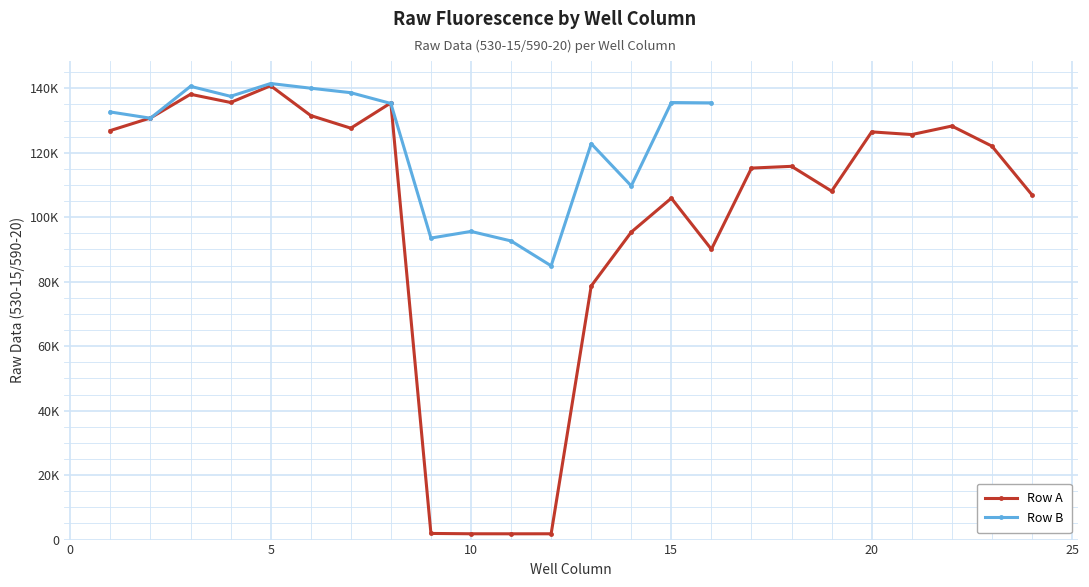

Does the chart display data point markers on the line(s)?

Yes